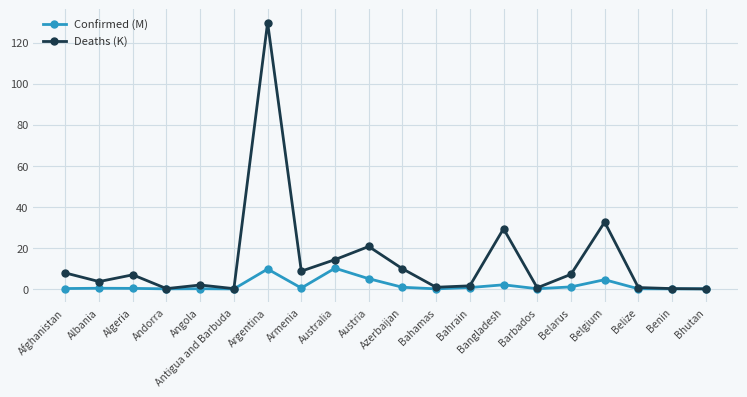

What is the difference between the second highest and minimum values in the Confirmed (M) series?

9.7